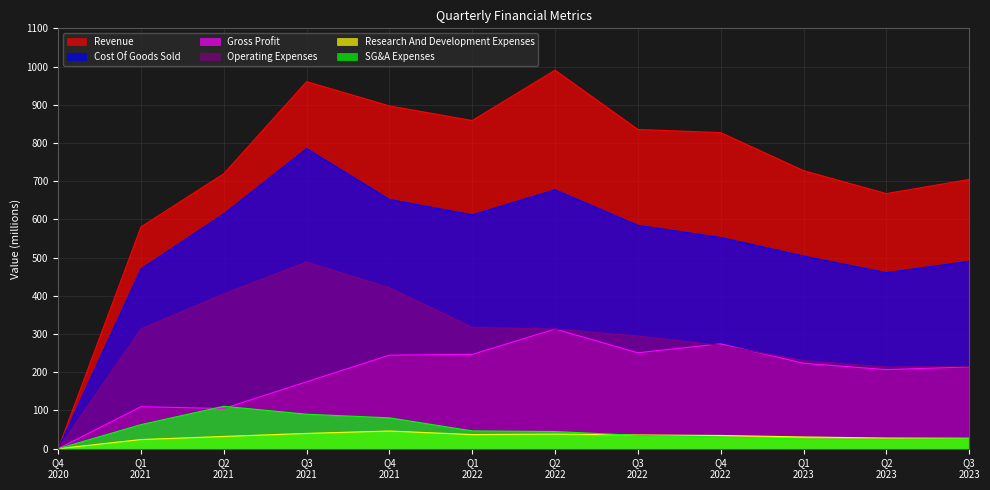

Which series has the widest spread of values?

Revenue